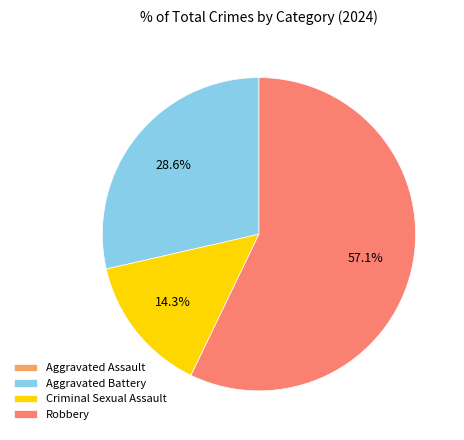

Is there a majority slice in this chart?

Yes